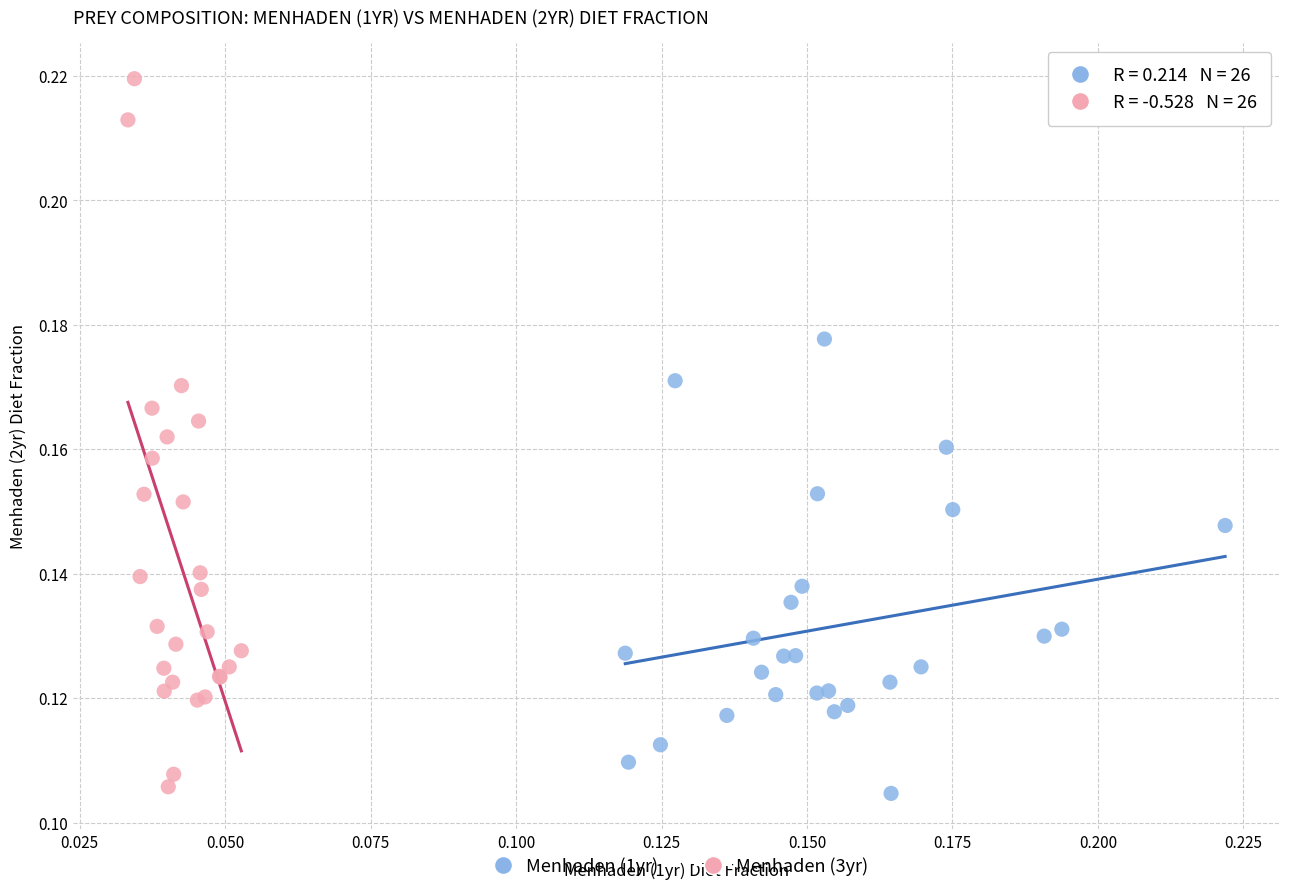

Which series reaches the maximum Y coordinate?

Menhaden (3yr)